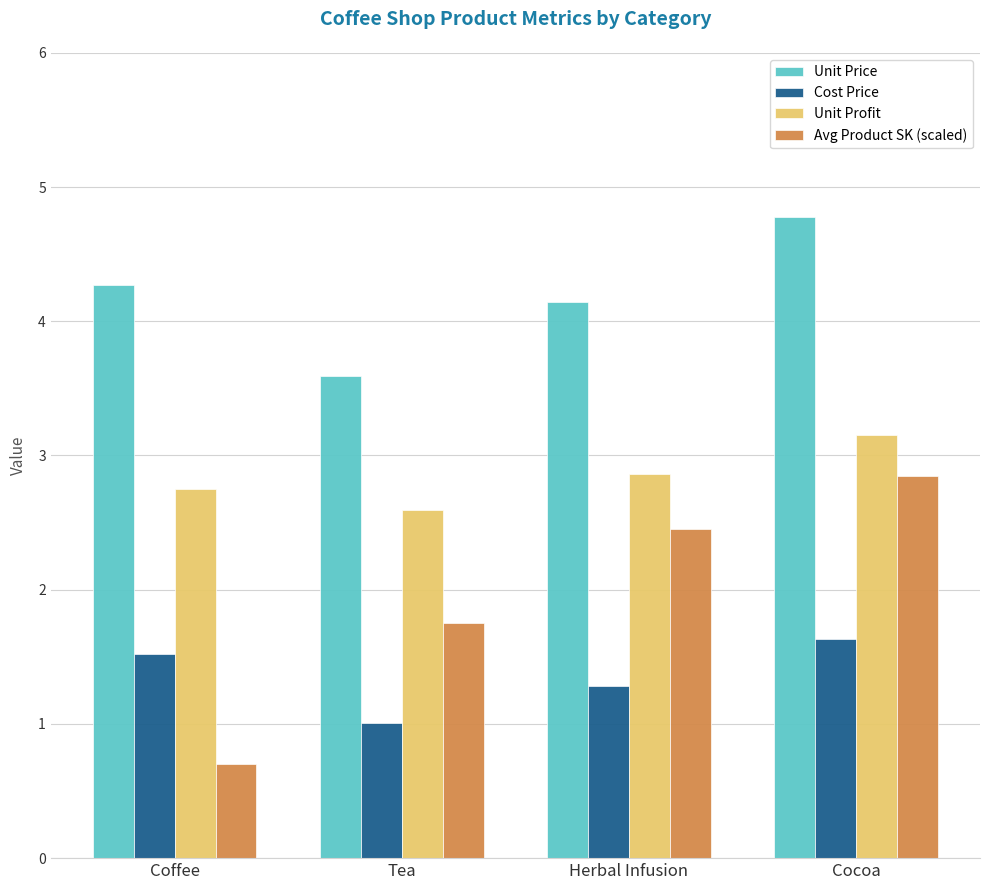

Rank the series by their average value, from lowest to highest.

Cost Price, Avg Product SK (scaled), Unit Profit, Unit Price